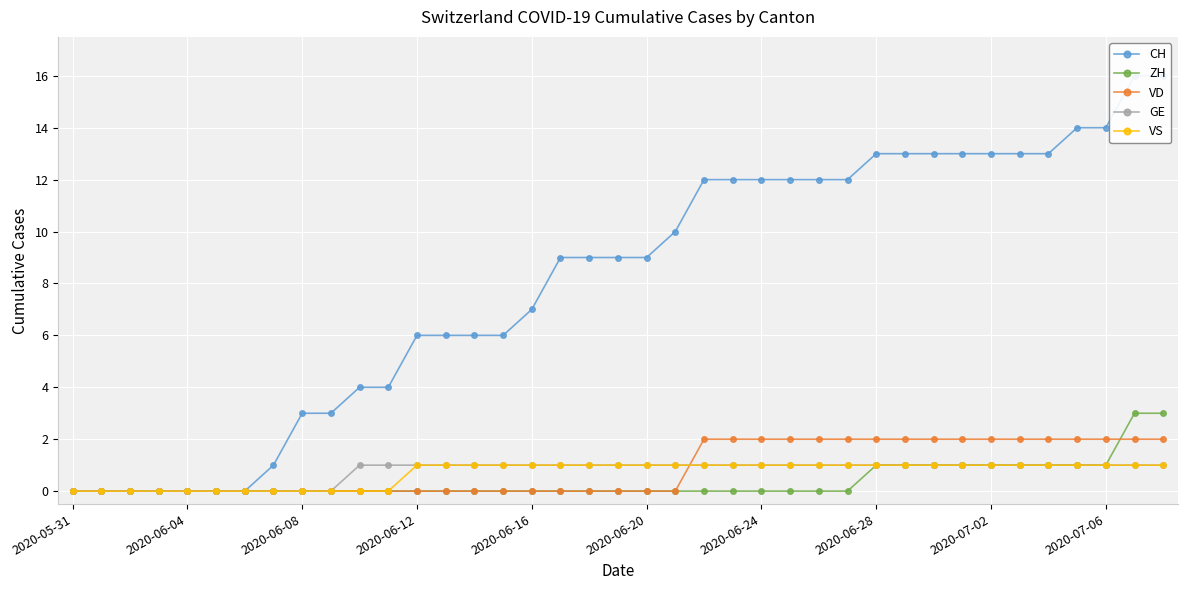

Where is CH nearest to the value 8?

2020-06-16